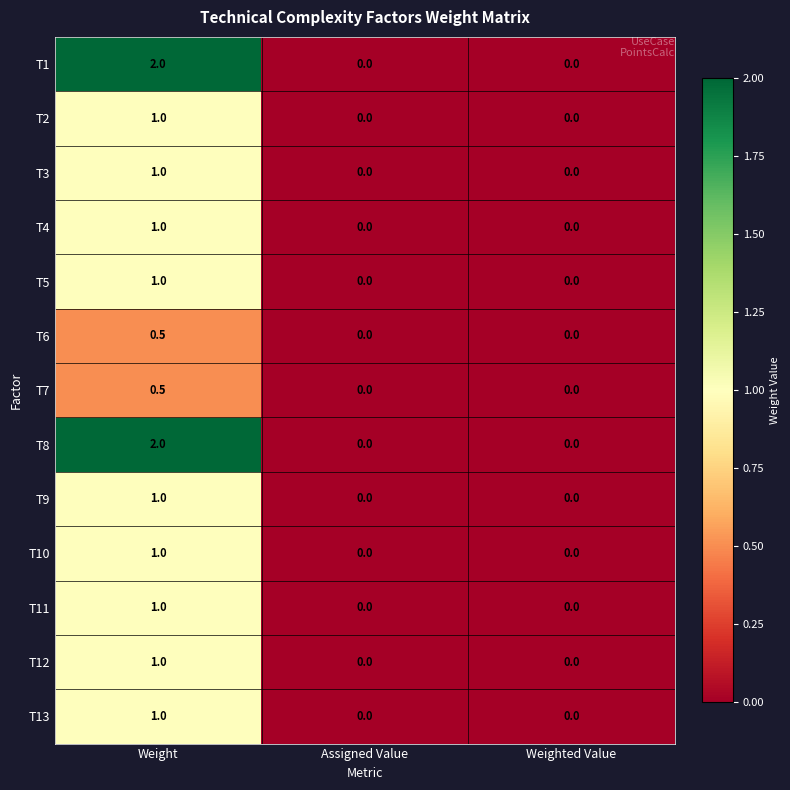

What is the difference between the maximum and minimum values in the T7 series?

0.5